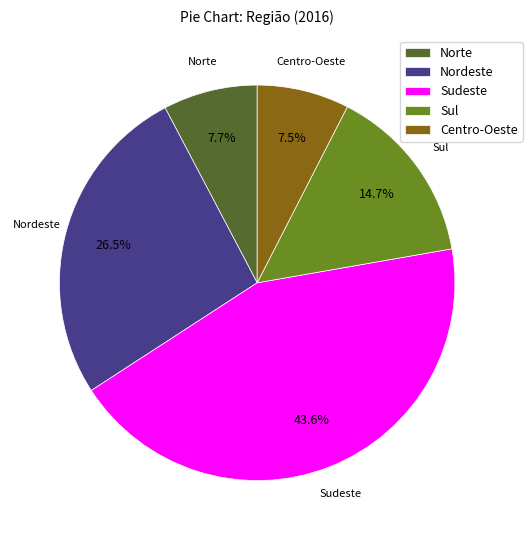

The Norte slice represents 8% of the pie. True or false?

True